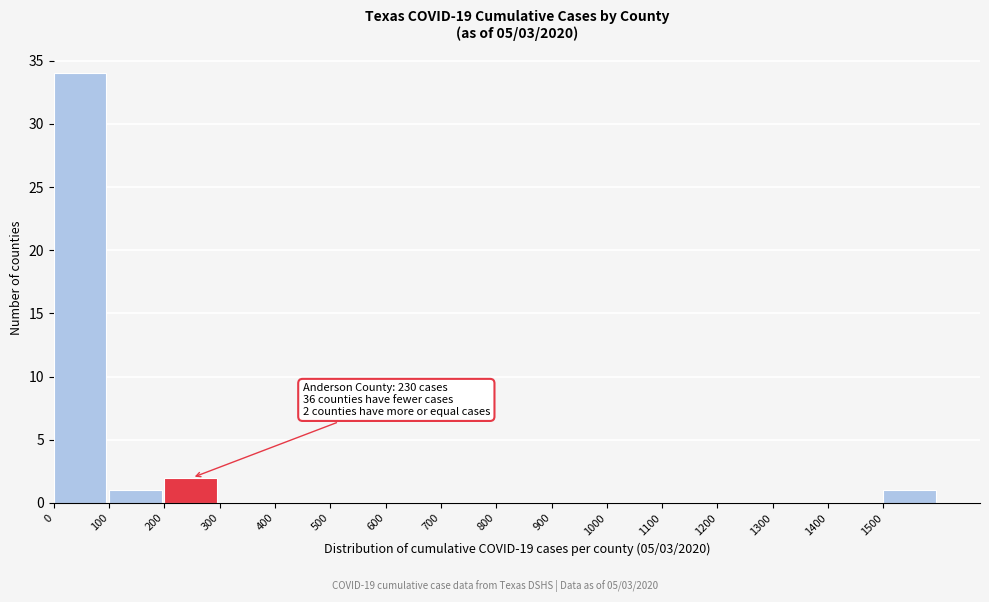

Over which range of the x-axis is the bar tallest?

0 to 100